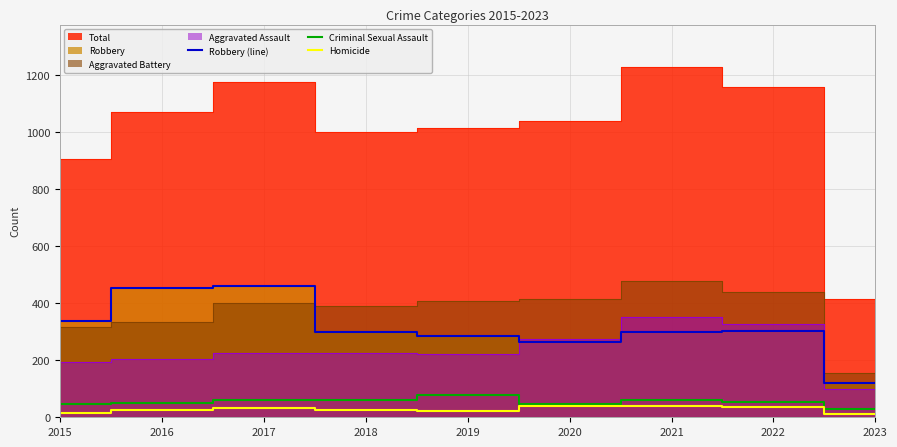

True or false: Robbery (line) and Homicide intersect in this chart.

False